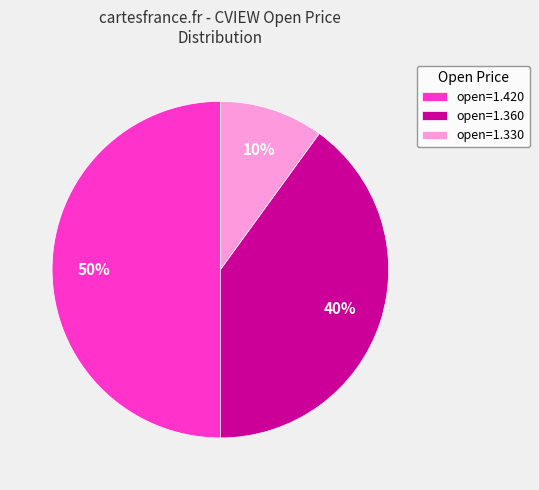

Rank the categories by value from lowest to highest.

open=1.330, open=1.360, open=1.420